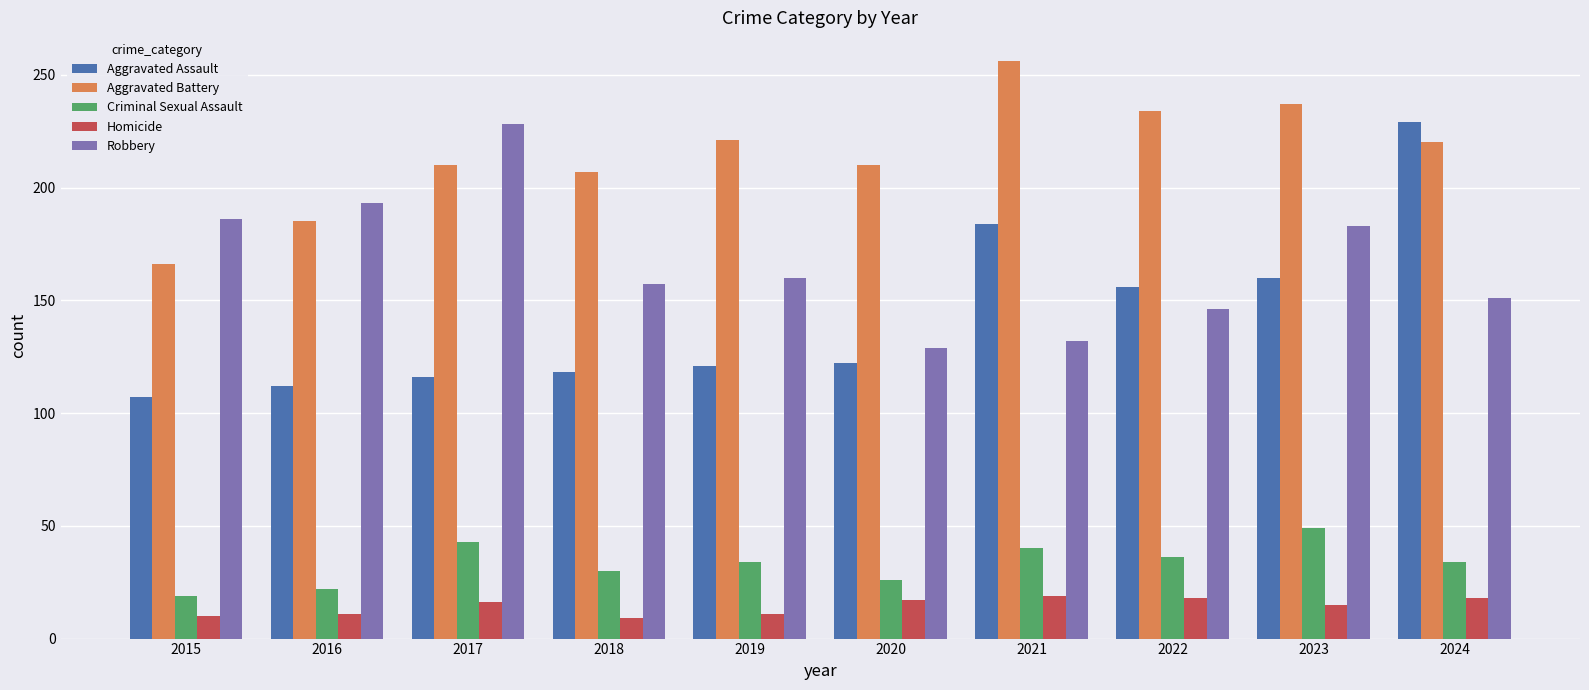

Count the number of data series in this chart.

5